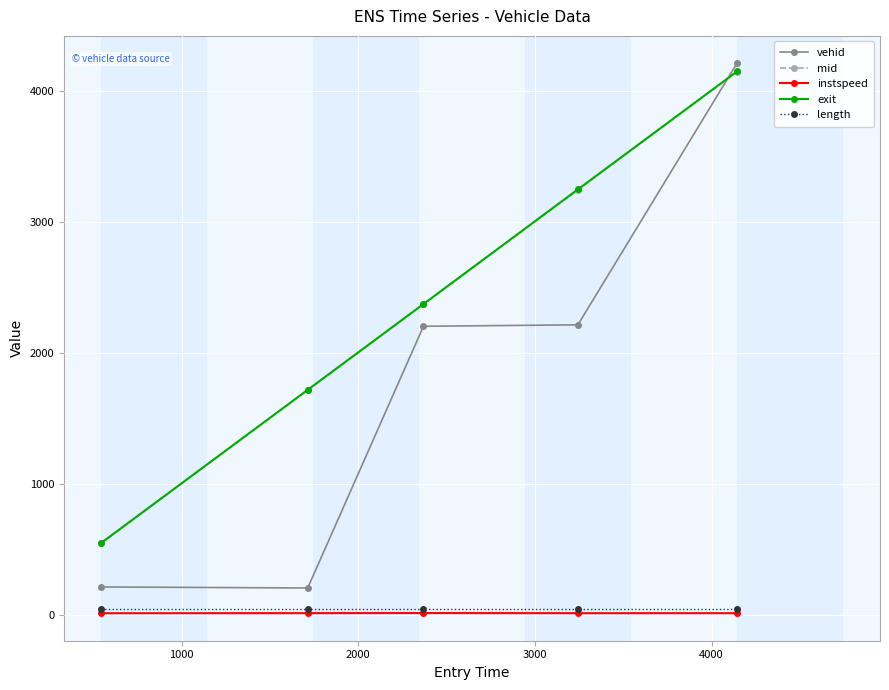

Which series has the largest range (max minus min)?

vehid